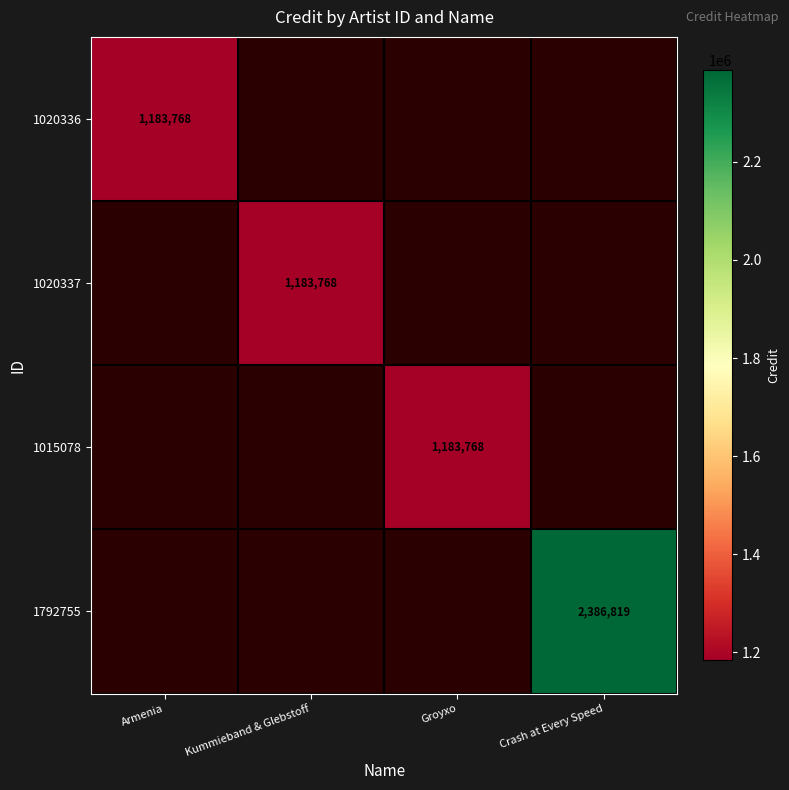

List the series in order of their peak value, lowest first.

1020336, 1020337, 1015078, 1792755